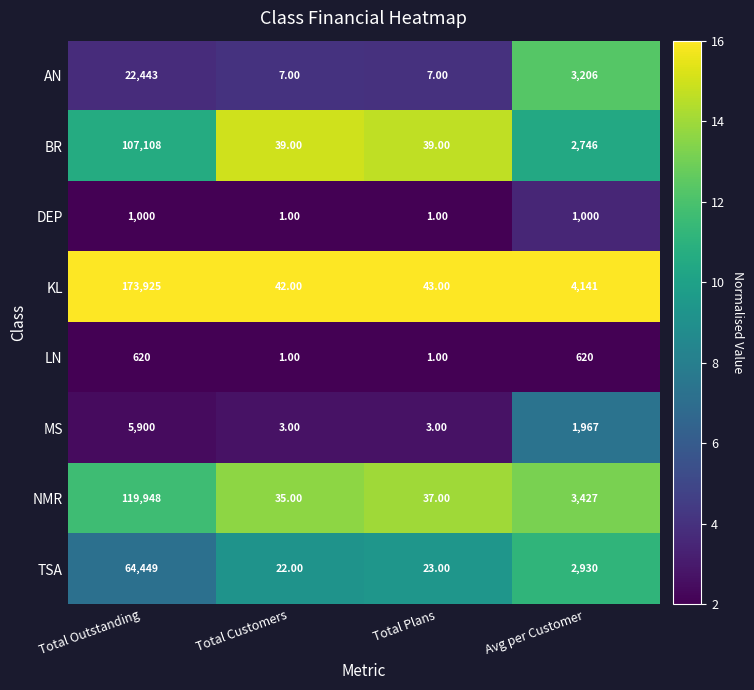

At how many categories does at least one series exceed 3?

4